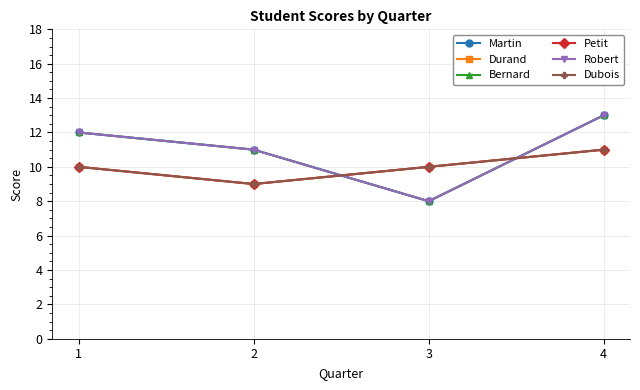

How many Dubois values are between 10 and 11?

3